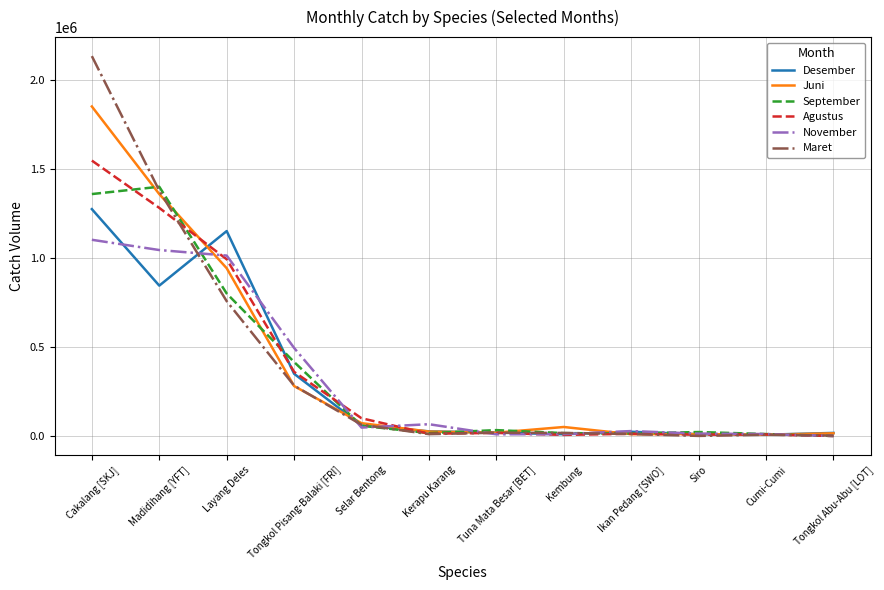

What is the difference between the highest and lowest values at Tongkol Pisang-Balaki [FRI]?

214473